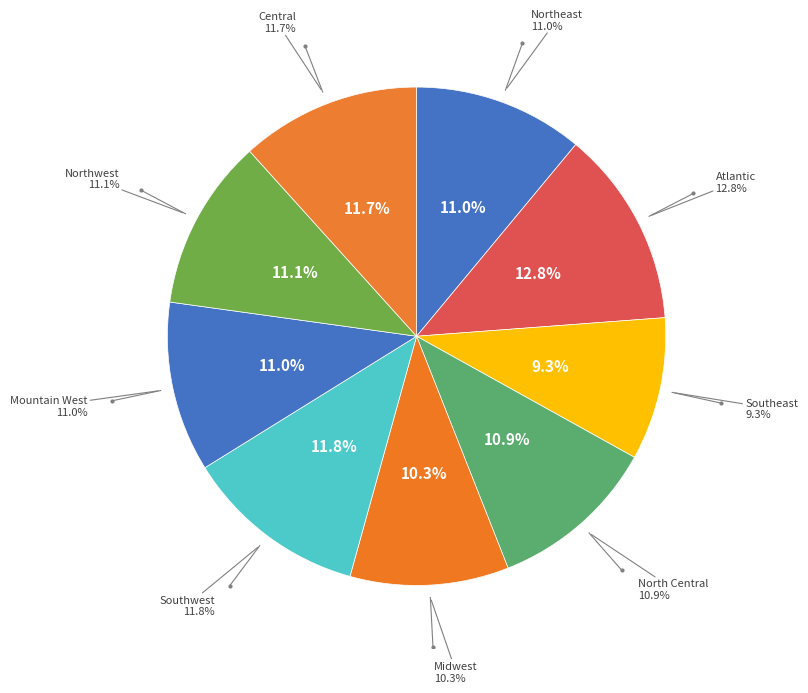

What is the total percentage of Atlantic and Northeast?

23.8%